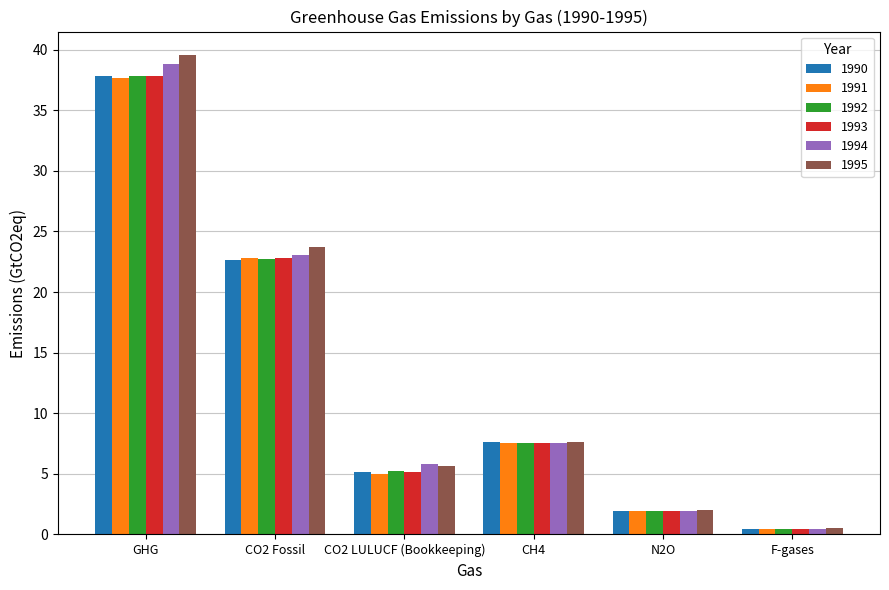

How many bars are there in total?

36